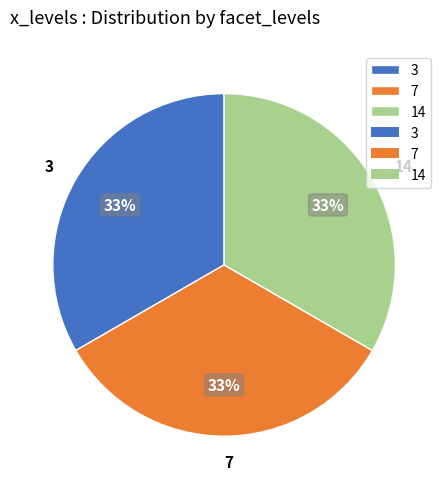

Count the number of slices in the pie.

3